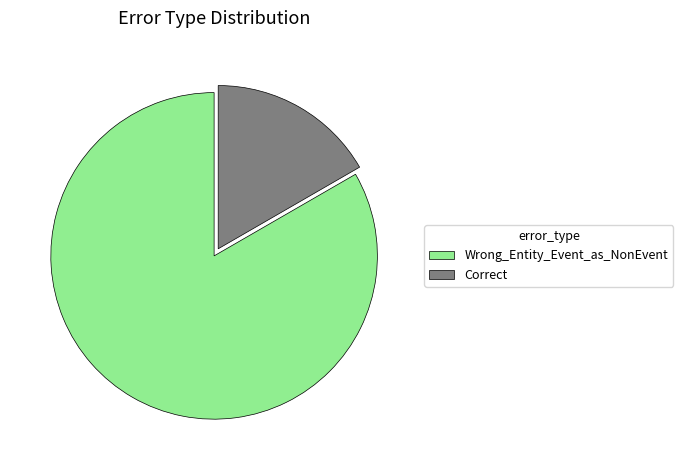

Is it true that Wrong_Entity_Event_as_NonEvent is 83% of the pie?

True